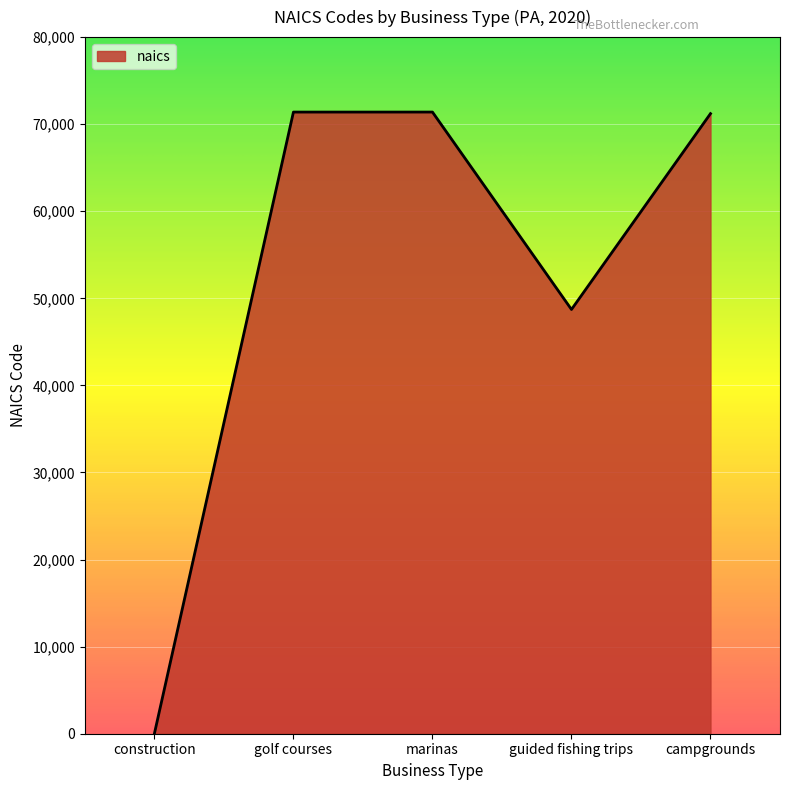

What is the sum of all values?

262740